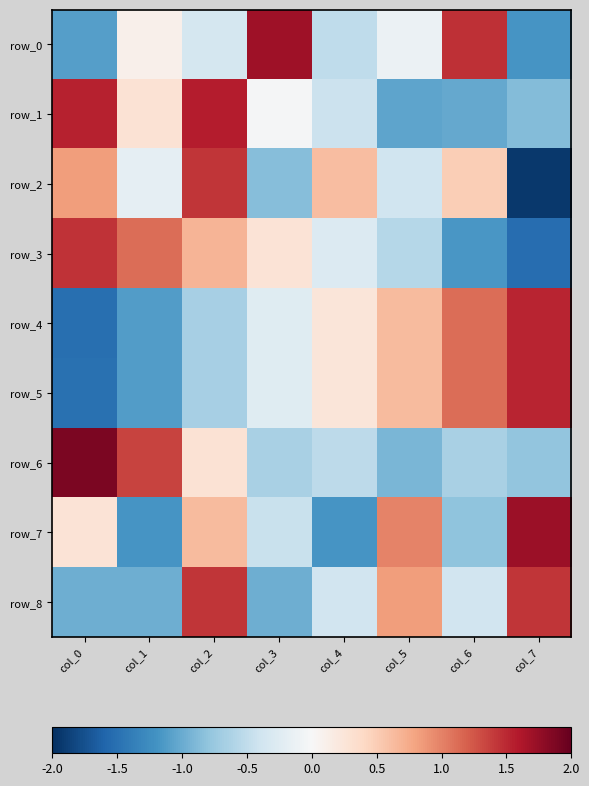

The value of row_3 at col_2 is 0.7. True or false?

True